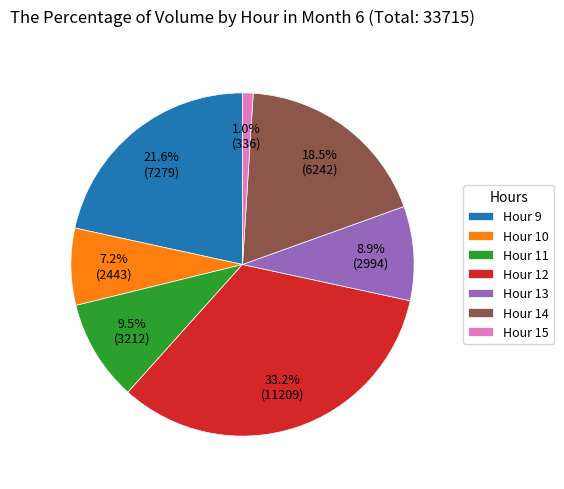

Is there any slice that represents more than half of the pie?

No